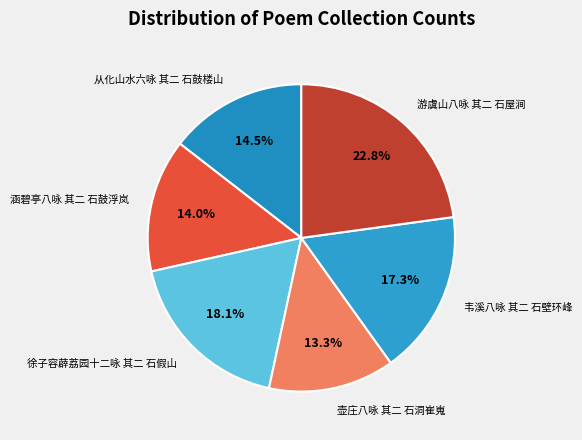

Which category has the biggest portion of the pie?

游虞山八咏 其二 石屋涧